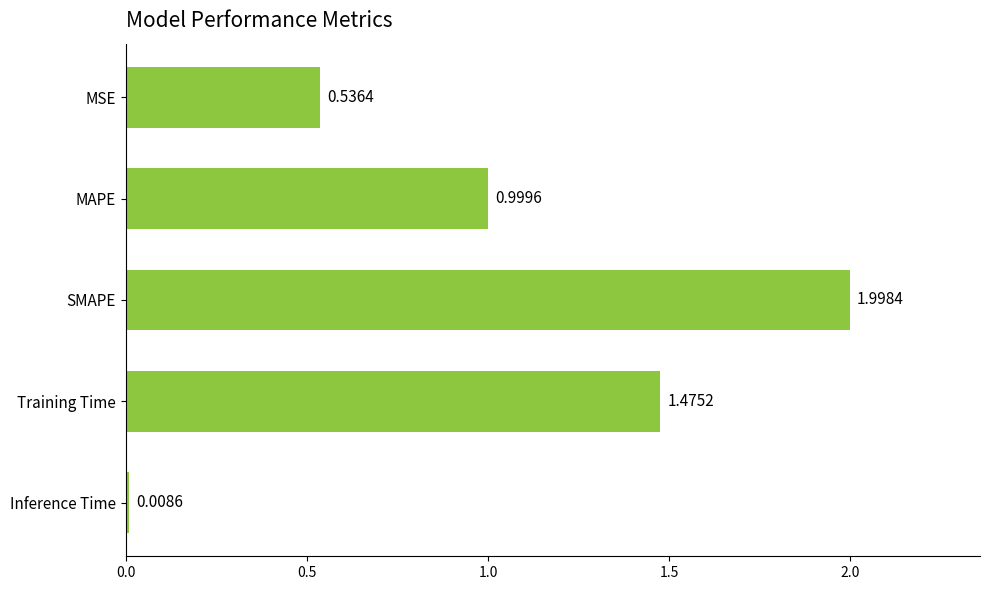

How many bars are there in total?

5